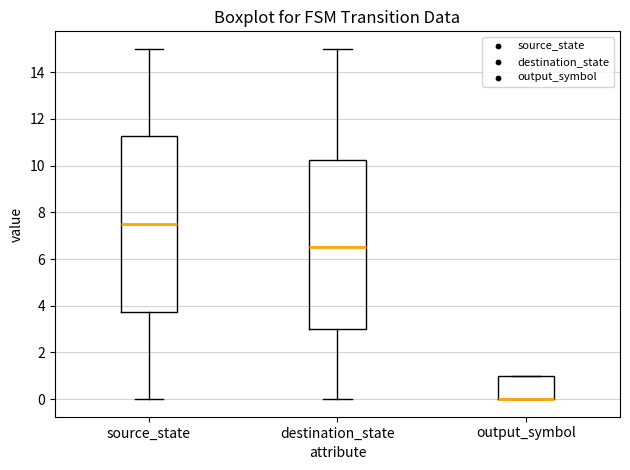

Comparing the boxes themselves (not the whiskers), which one is the tallest?

source_state